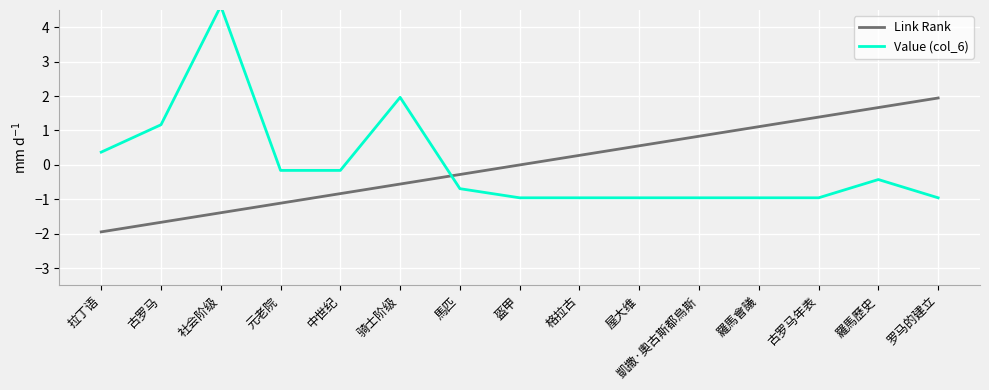

At how many categories does at least one series exceed 1?

7